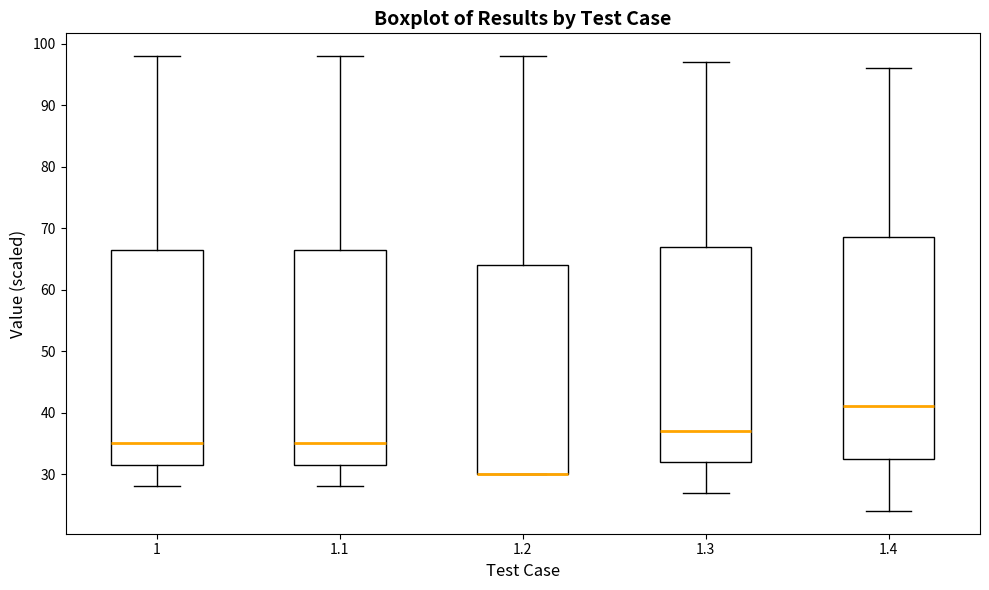

Reading left to right, read every box against the y-axis: the position of its median line, the range the box covers, and the ends of its whiskers. The values are not printed on the chart, so give them approximately, as read against the axis.

1: median 35, box 32 to 67, whiskers 28 to 98
1.1: median 35, box 32 to 67, whiskers 28 to 98
1.2: median 30 (drawn on the box's lower edge), box 30 to 64, whiskers 30 to 98
1.3: median 37, box 32 to 67, whiskers 27 to 97
1.4: median 41, box 33 to 69, whiskers 24 to 96